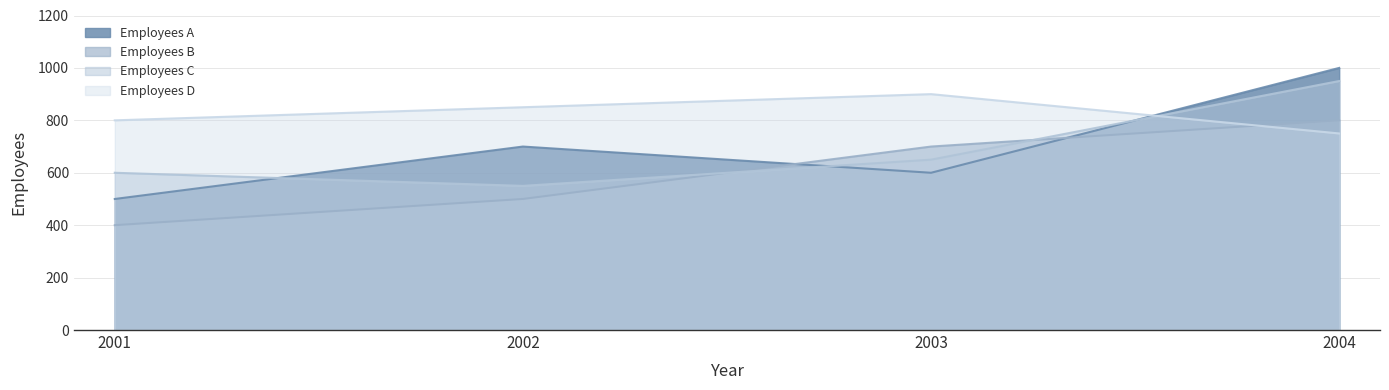

What is the sum of the Employees D values at 2004 and 2001?

1550